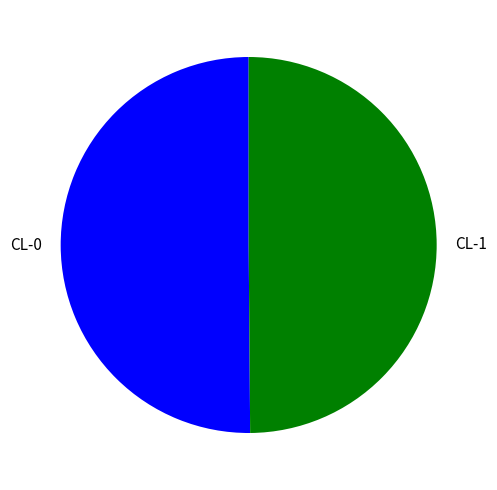

Combined, do CL-0 and CL-1 account for over 50%?

Yes